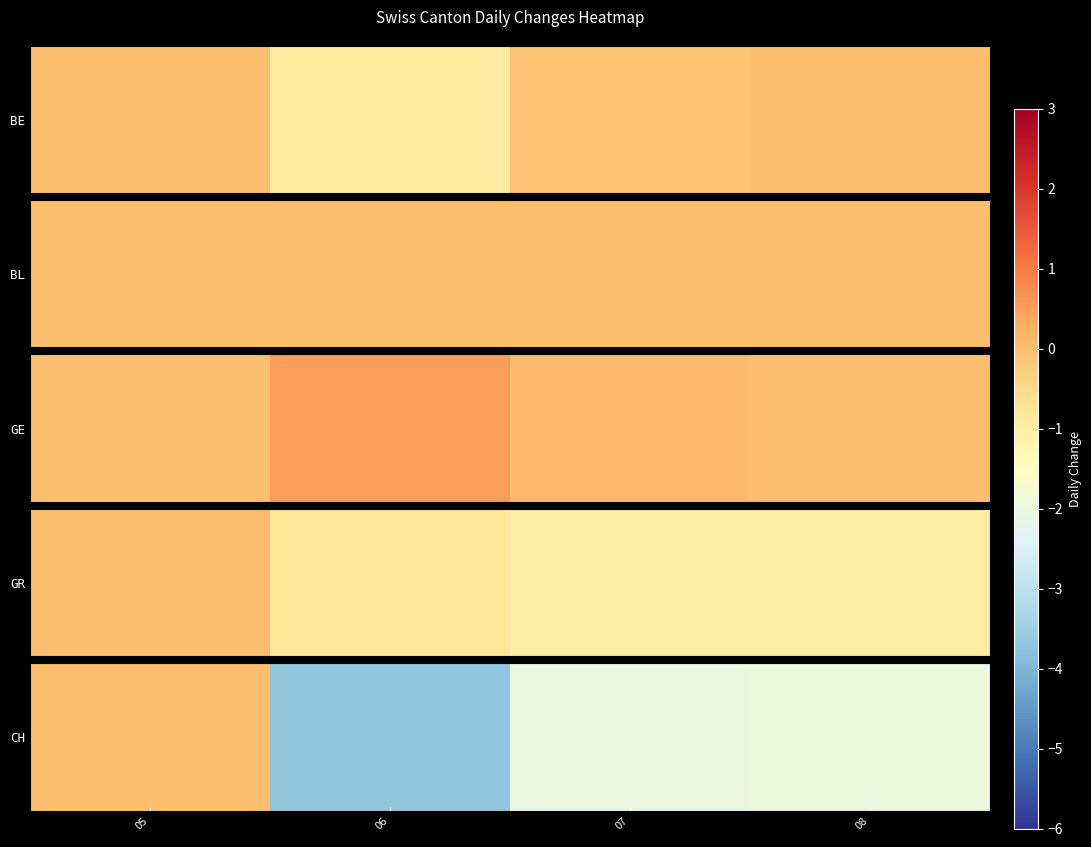

Read the value at 08.

-2.0